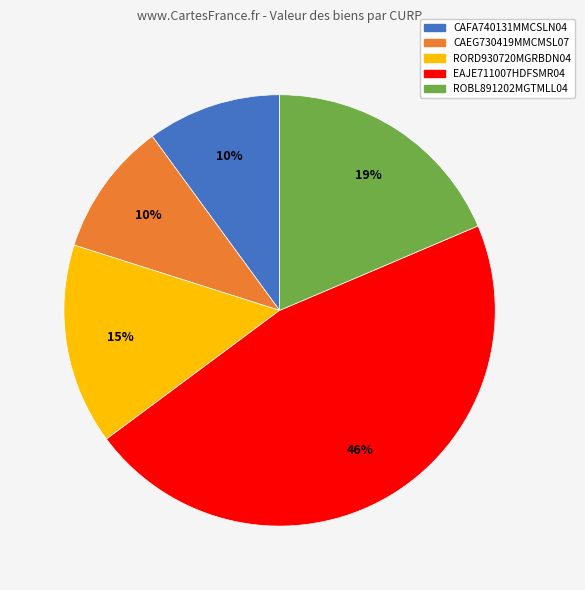

To the nearest percent, what portion does CAEG730419MMCMSL07 represent?

10%